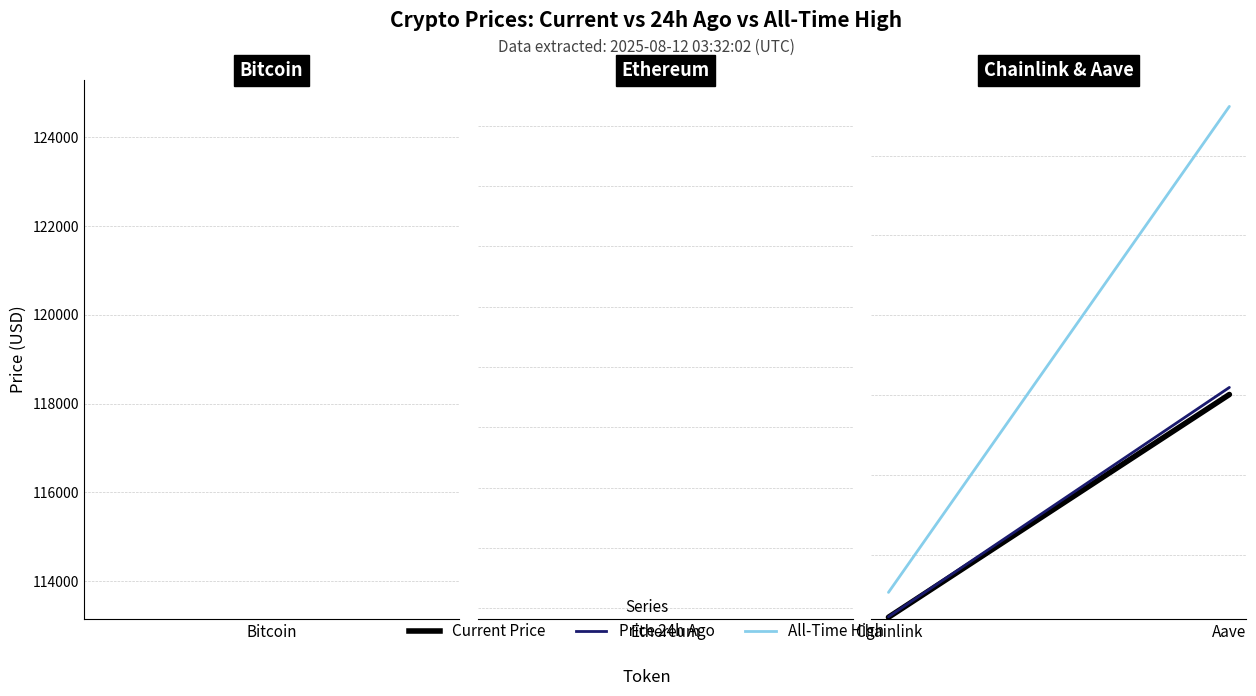

What position from the left is Chainlink?

1